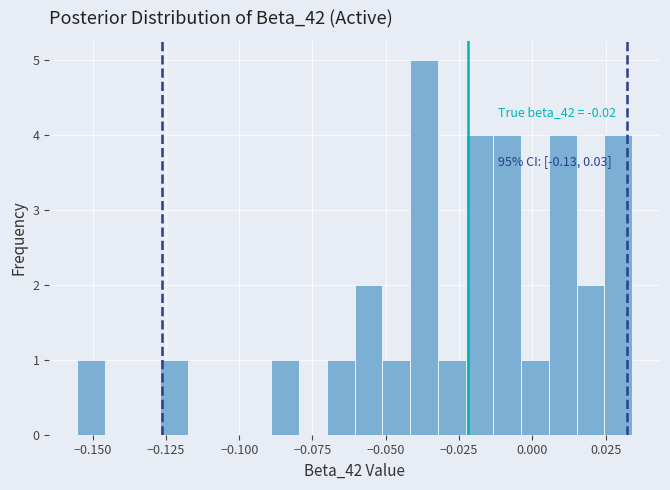

Around what value on the x-axis is the tallest bar? Give the approximate position of its centre, as read against the axis.

-0.035